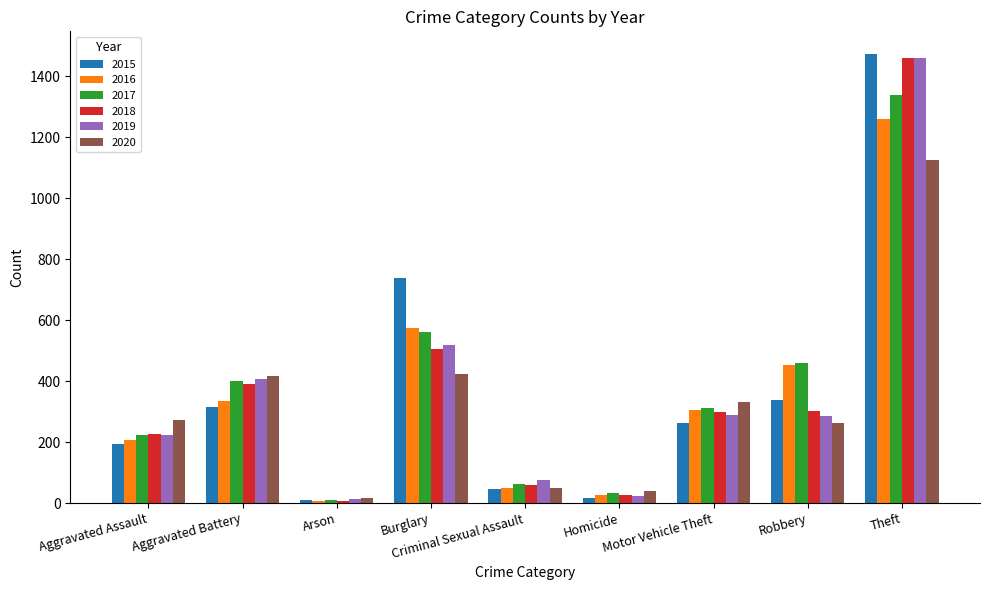

What is the greatest value displayed?

1474